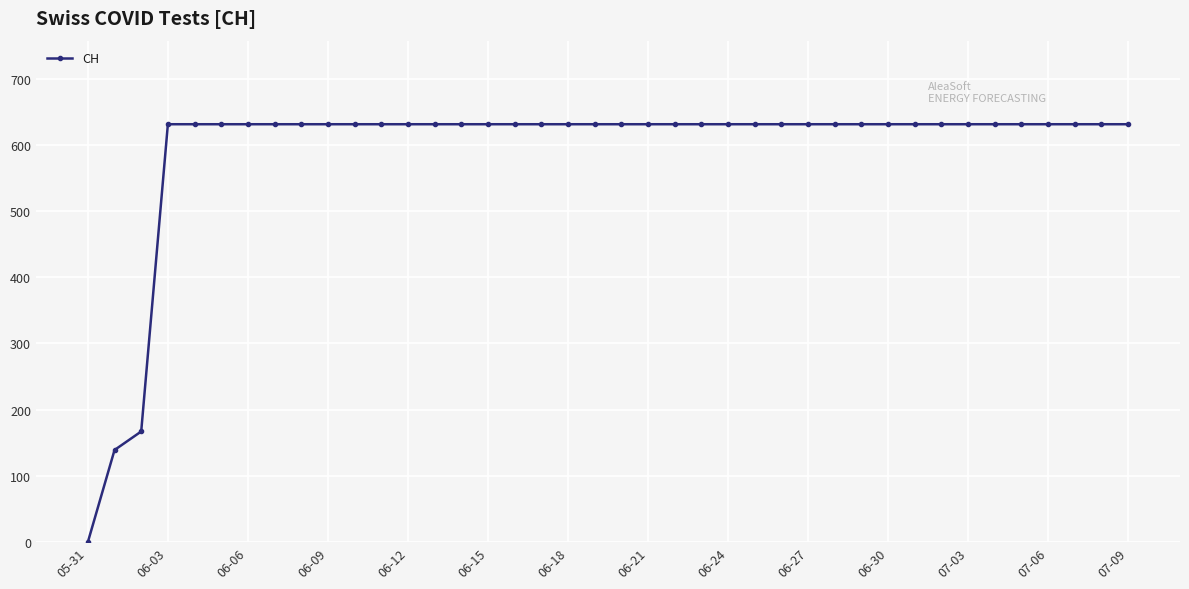

Count the number of categories in the chart.

40